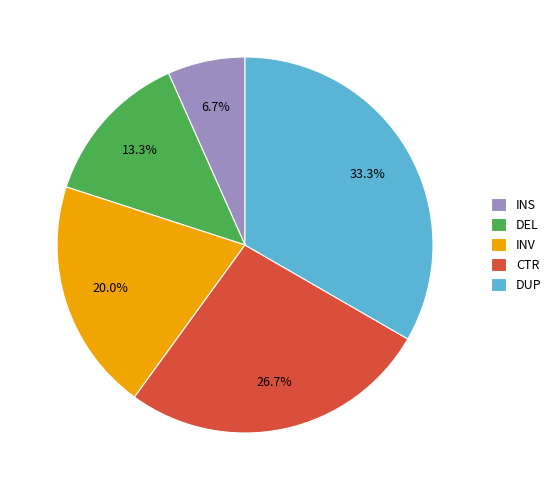

To the nearest percent, what is the average slice percentage?

20%